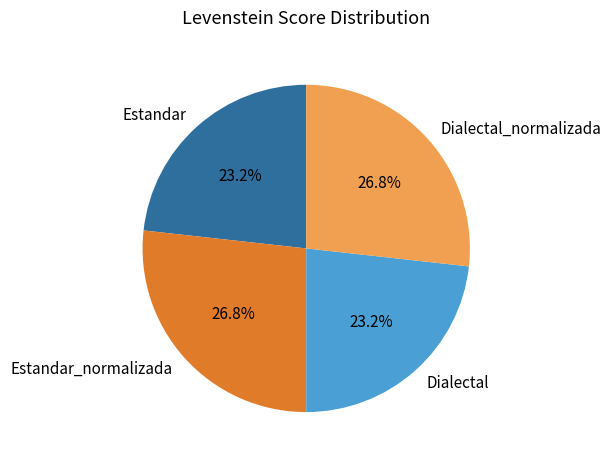

Is there a majority slice in this chart?

No